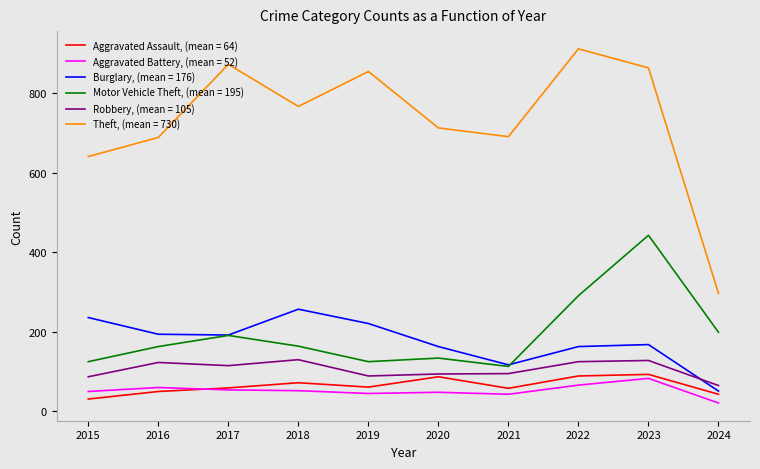

Which label corresponds to the largest value in the chart?

2022